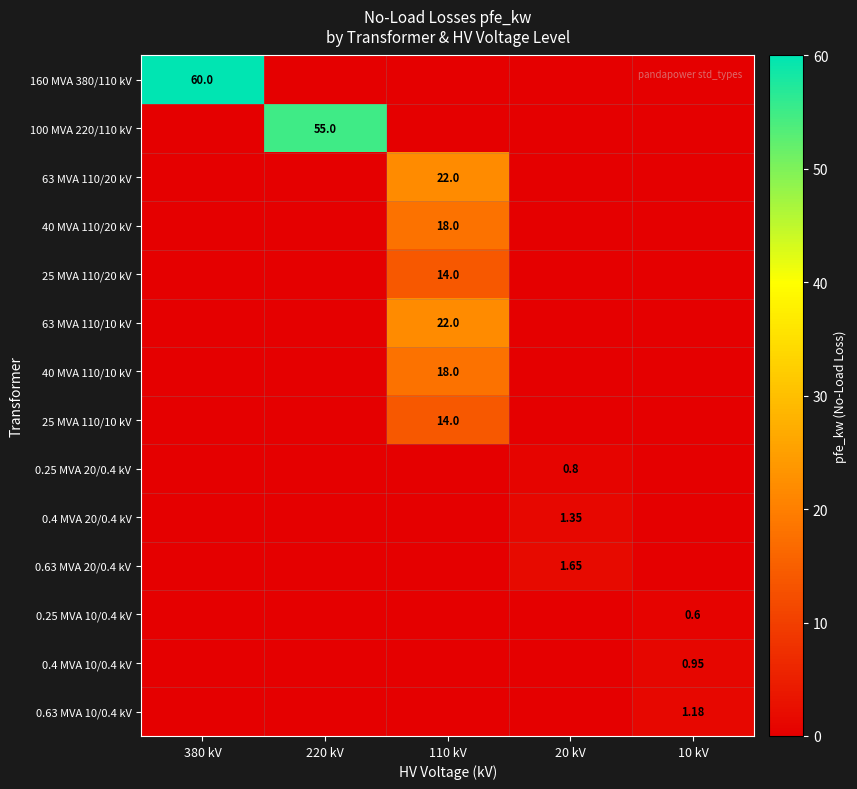

Is the value of 0.25 MVA 10/0.4 kV at 220 kV greater than the value of 40 MVA 110/20 kV at 220 kV?

No